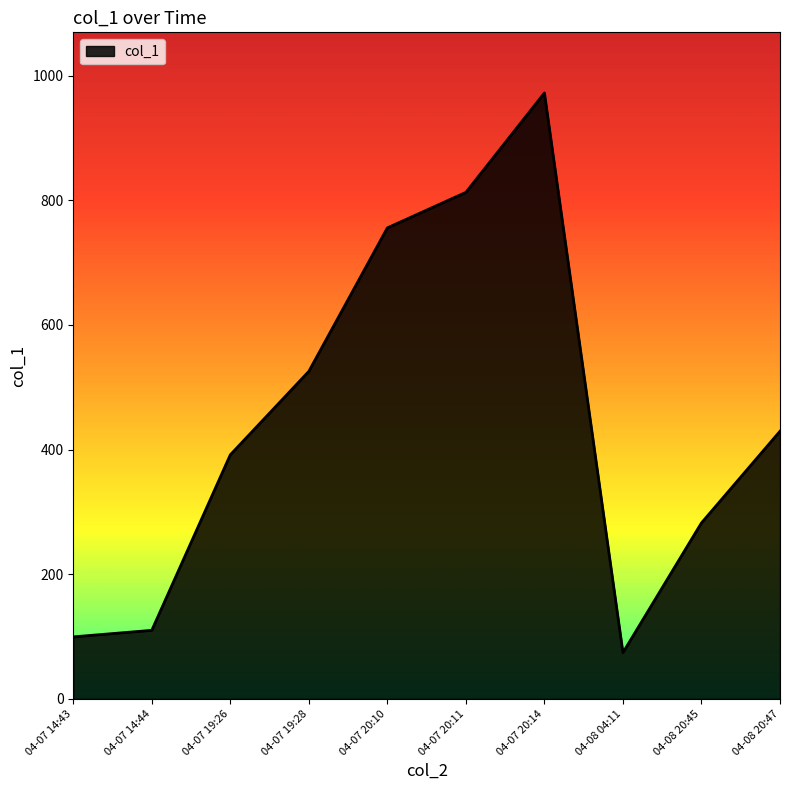

Approximately how many times larger is the value at 04-07 19:28 compared to 04-07 20:14?

0.5